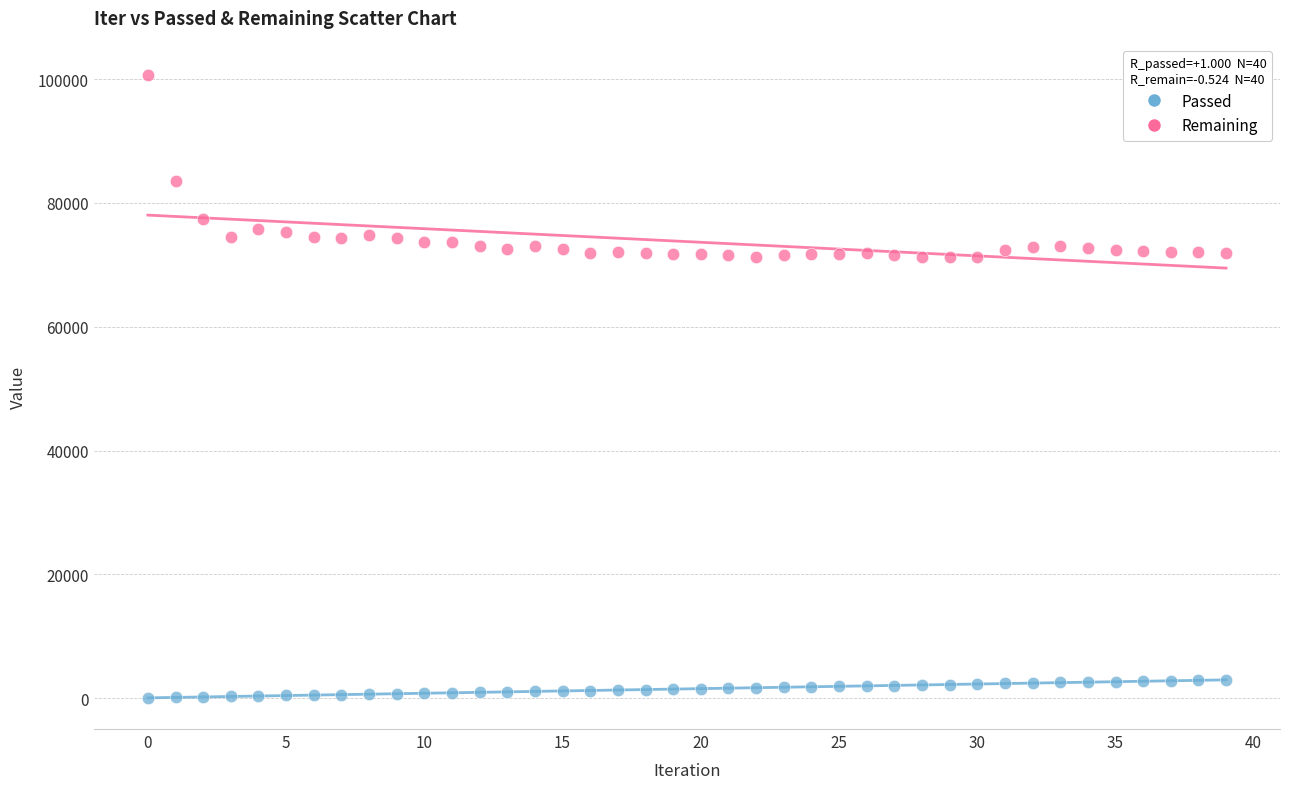

Which series reaches the maximum Y coordinate?

Remaining